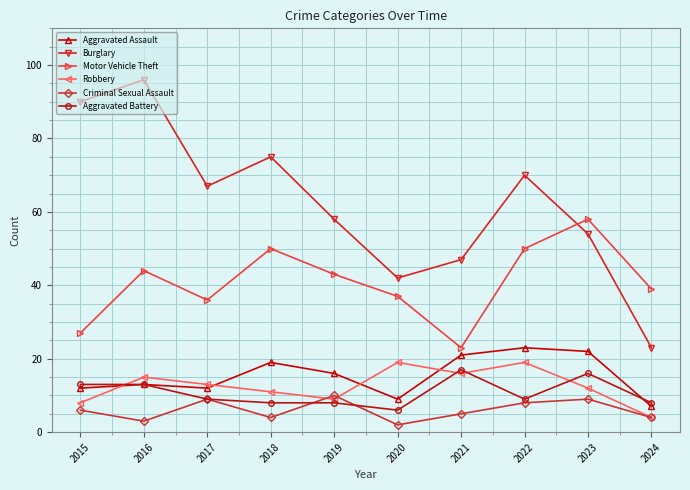

Is the value of Burglary at 2019 greater than the value of Criminal Sexual Assault at 2023?

Yes